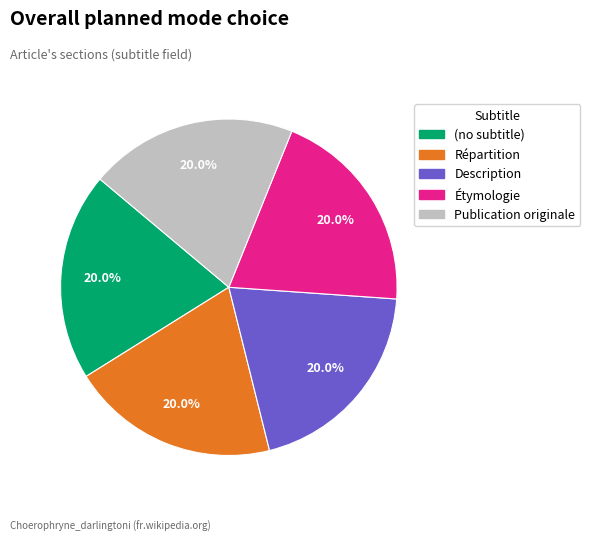

To the nearest percent, what is the combined percentage of Étymologie and Description?

40%